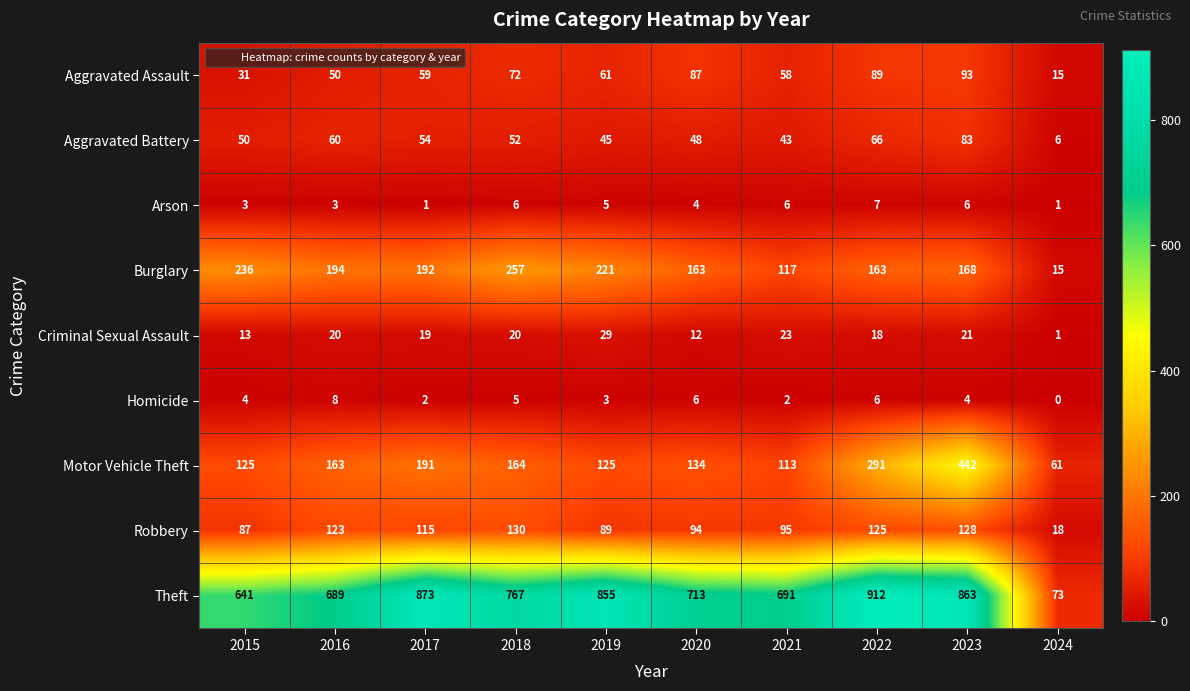

The Criminal Sexual Assault series shows 29 at 2019. True or false?

True